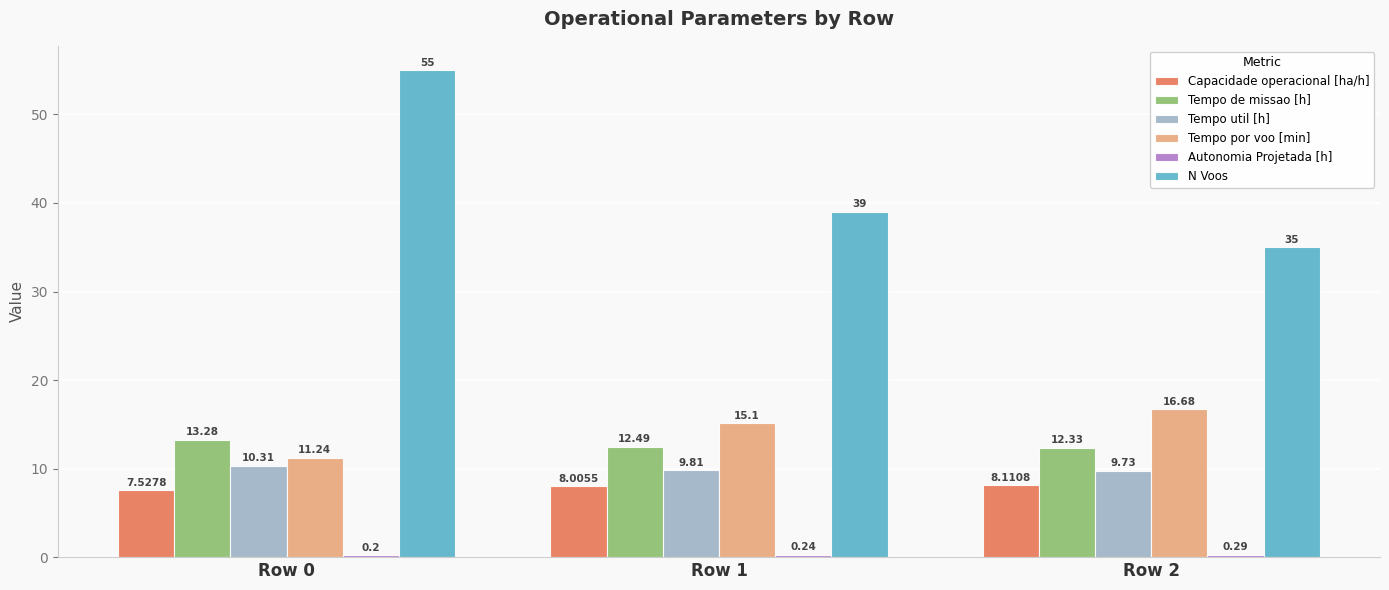

True or false: Tempo por voo [min] has a value of 11.2 at Row 0.

True